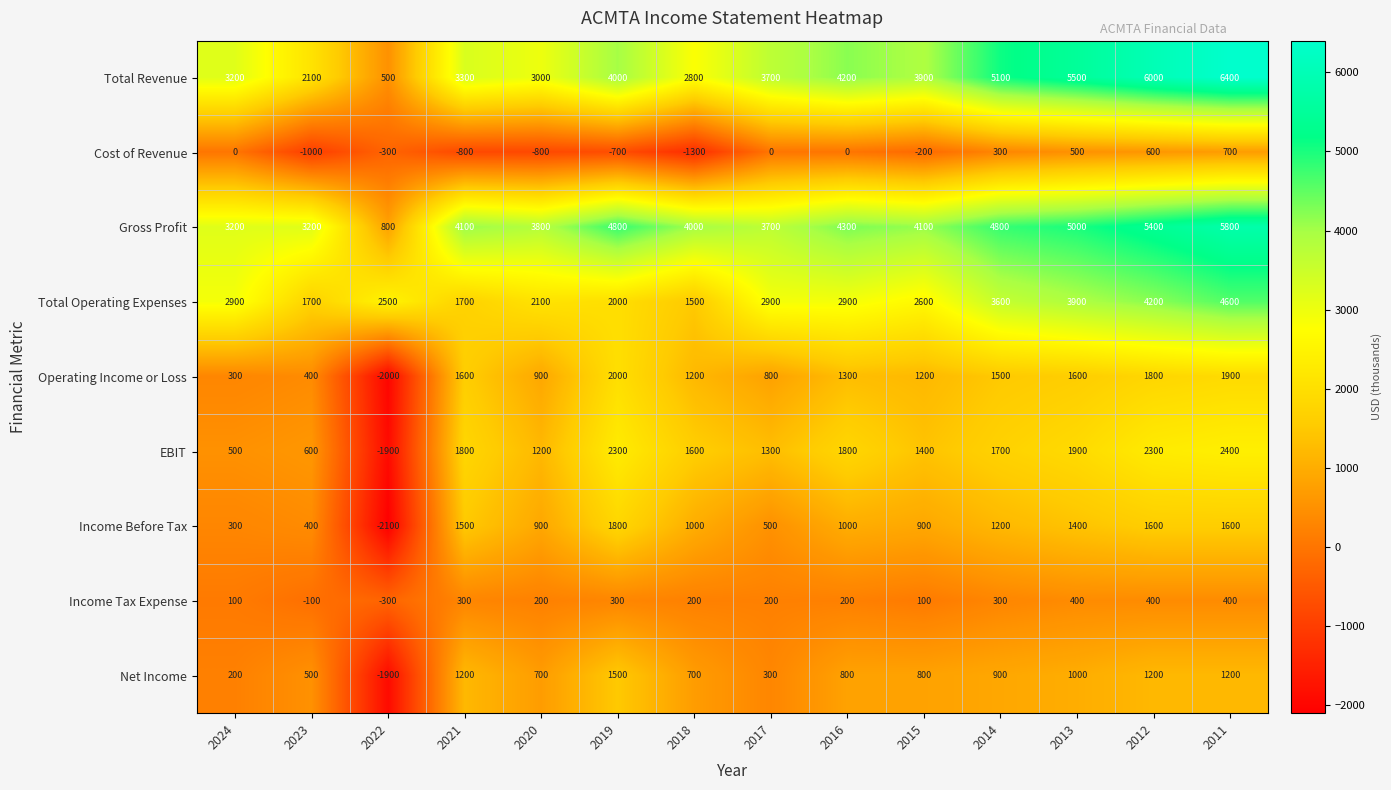

What is the spread (max minus min) of values at 2013?

5100